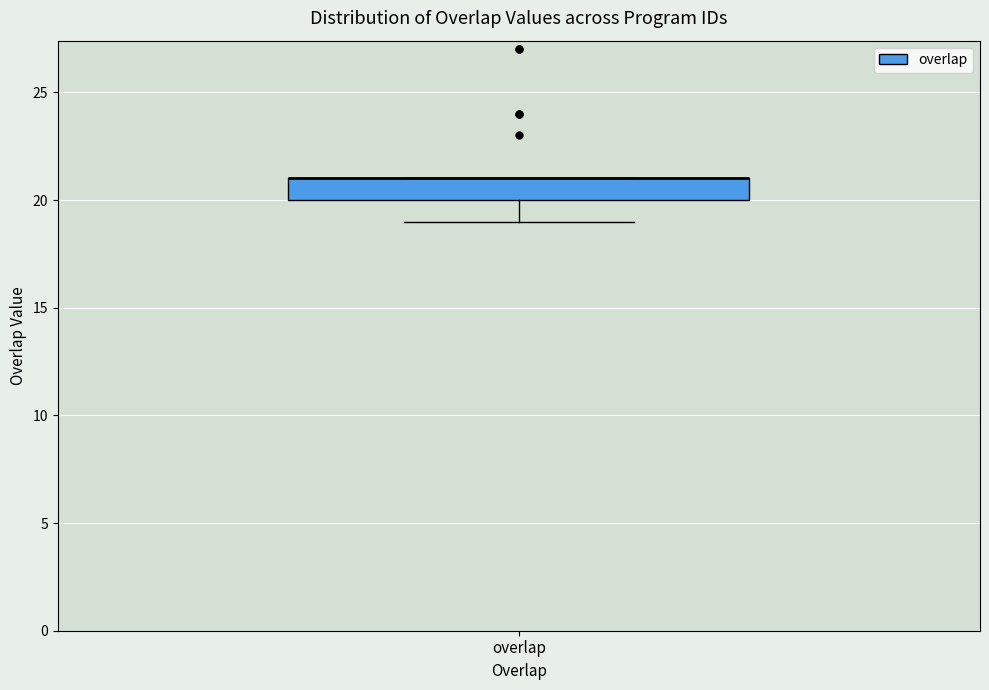

Where does the lower whisker of the box for overlap end on the y-axis? The values are not printed on the chart, so give them approximately, as read against the axis.

19